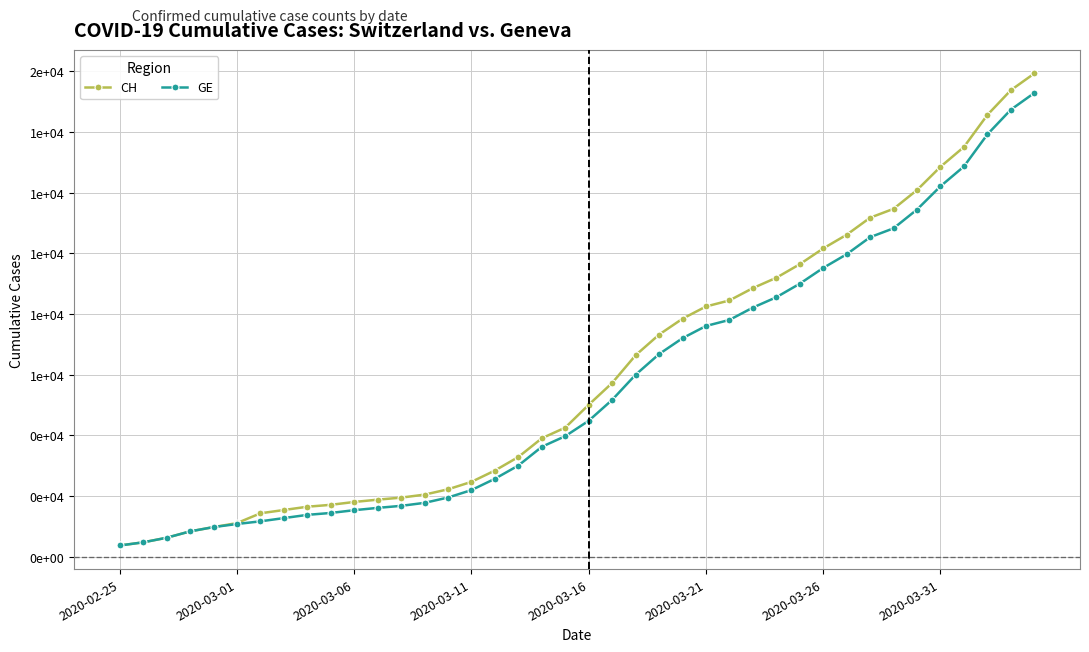

What are all the series names shown in the legend?

CH, GE